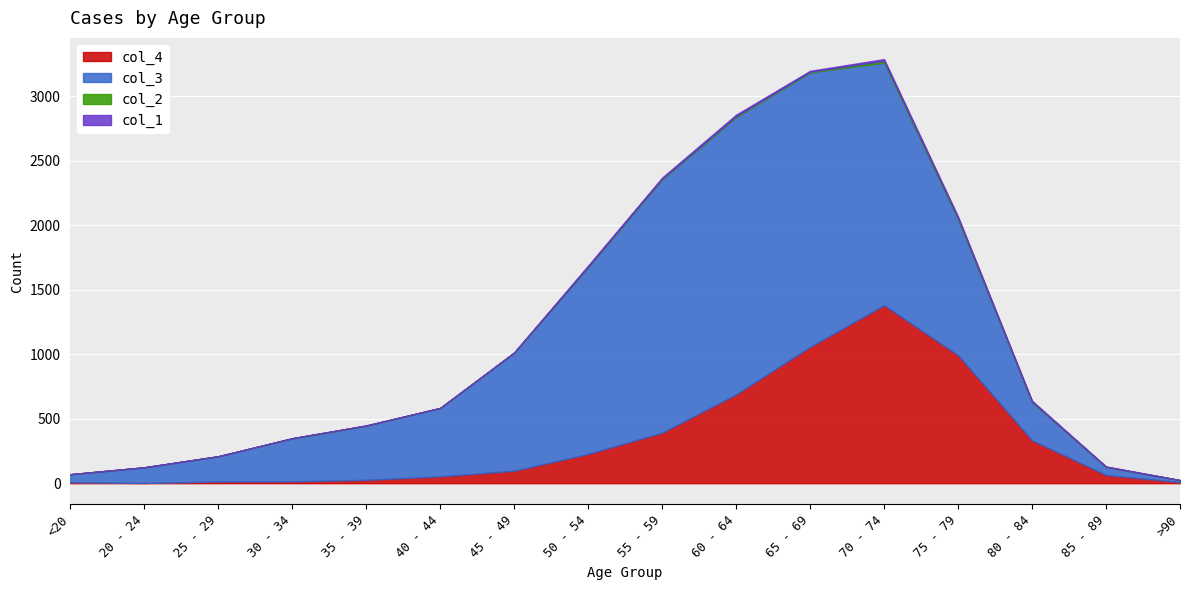

Is it true that col_1 equals 0 at 20 - 24?

False